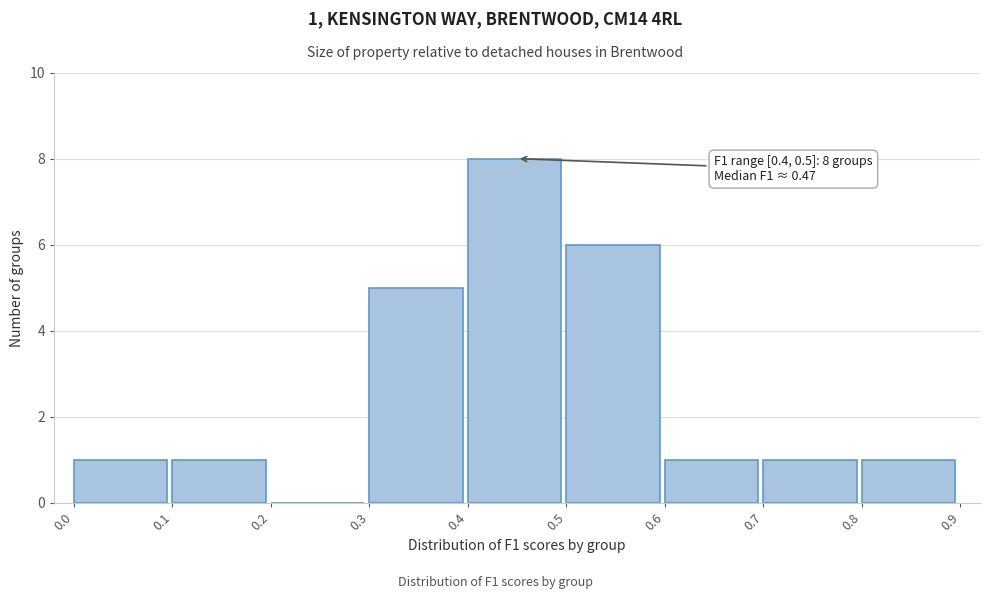

Which range on the x-axis has the tallest bar?

0.4 to 0.5